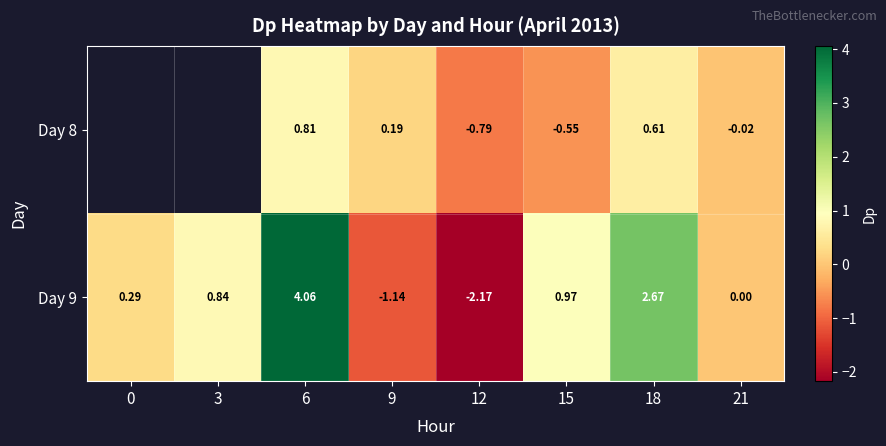

At which category does the chart reach its minimum across all series?

12